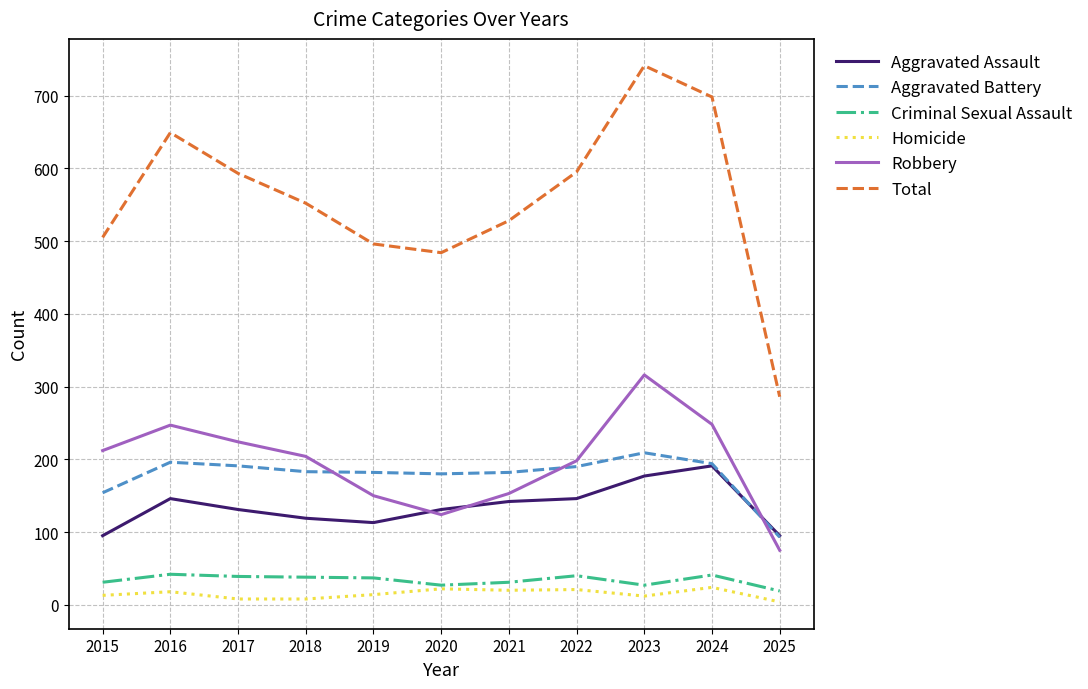

What are all the series names shown in the legend?

Aggravated Assault, Aggravated Battery, Criminal Sexual Assault, Homicide, Robbery, Total